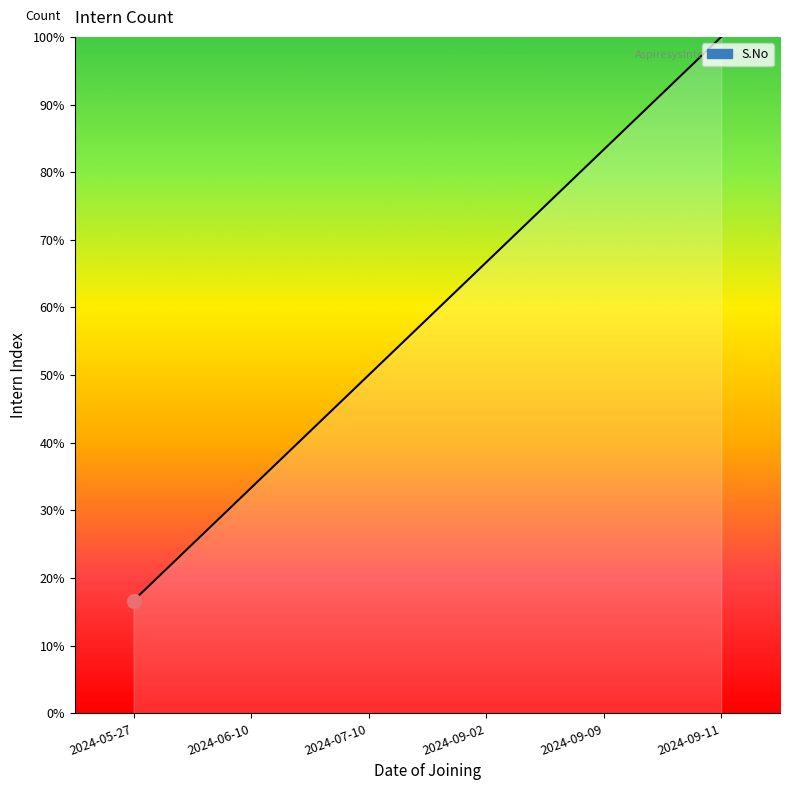

Which label corresponds to the largest value in the chart?

2024-09-11